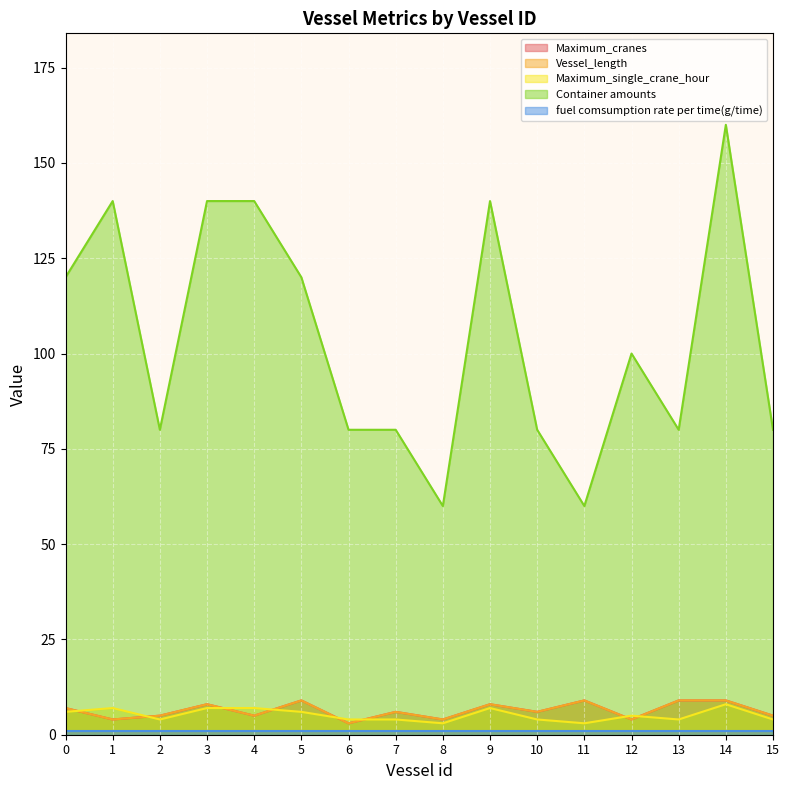

The value of Maximum_cranes at 7 is 2. True or false?

False